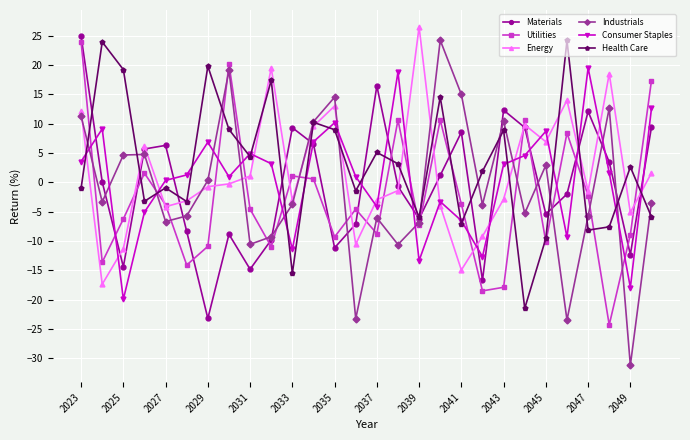

True or false: Consumer Staples has more than 1 points higher than both neighbors.

True